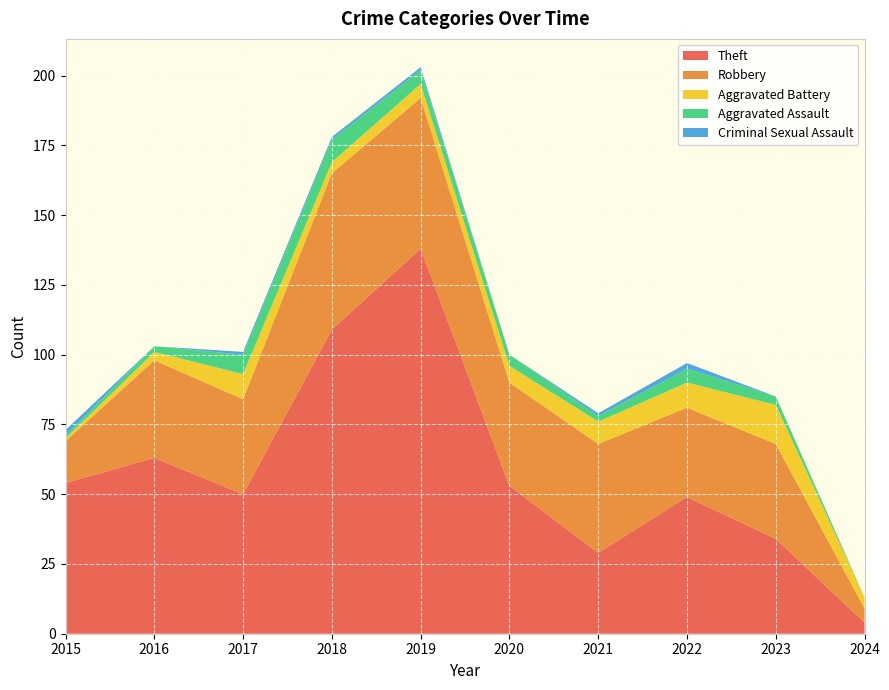

Reading left to right, extract all data points from this chart.

Theft: 2015=54	2016=63	2017=50	2018=109	2019=138	2020=53	2021=29	2022=49	2023=34	2024=4
Robbery: 2015=15	2016=35	2017=34	2018=56	2019=54	2020=37	2021=39	2022=32	2023=34	2024=5
Aggravated Battery: 2015=1	2016=3	2017=9	2018=4	2019=5	2020=6	2021=8	2022=9	2023=14	2024=4
Aggravated Assault: 2015=1	2016=2	2017=7	2018=8	2019=5	2020=4	2021=2	2022=5	2023=3	2024=0
Criminal Sexual Assault: 2015=2	2016=0	2017=1	2018=1	2019=1	2020=0	2021=1	2022=2	2023=0	2024=0